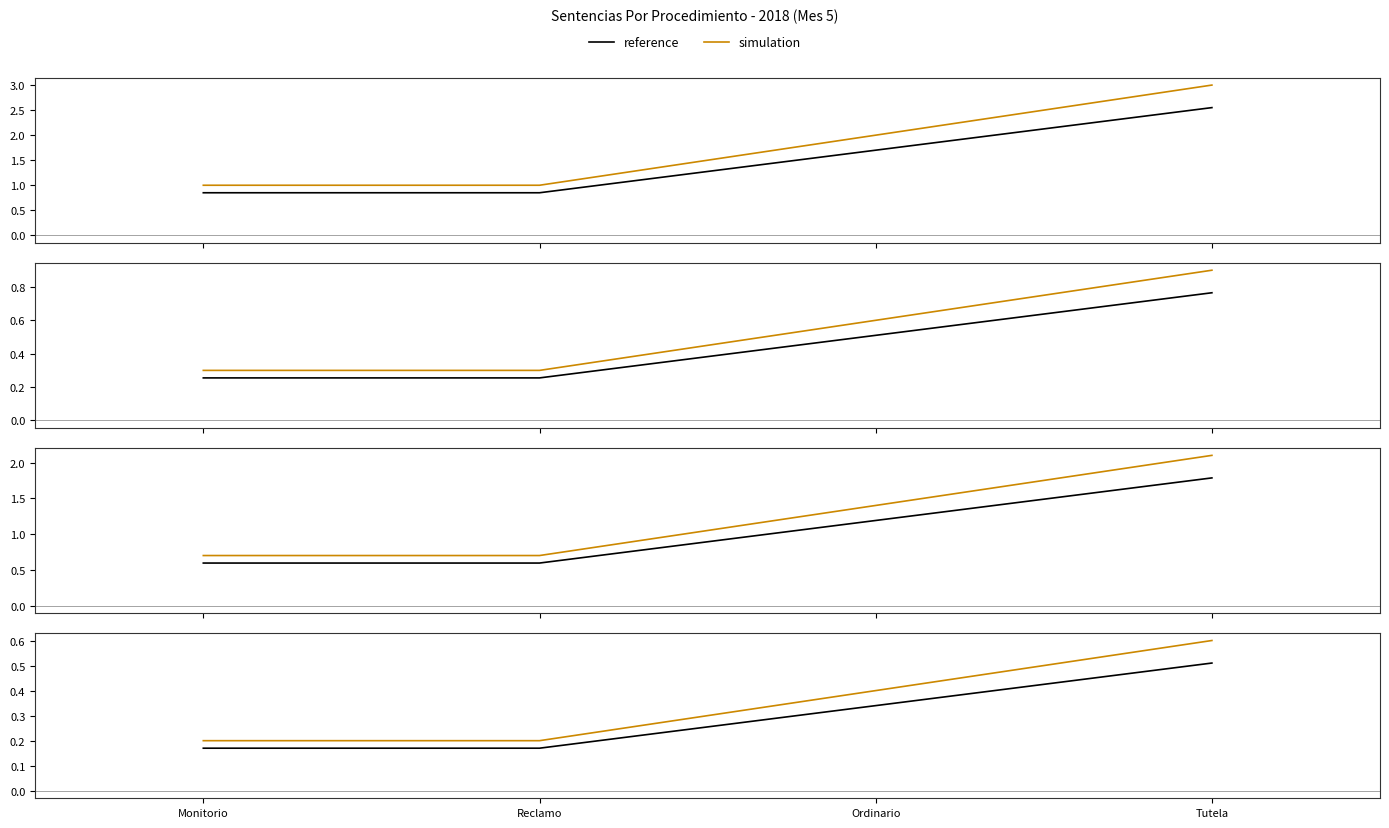

What is the sum of the reference values at Ordinario and Tutela?

0.9